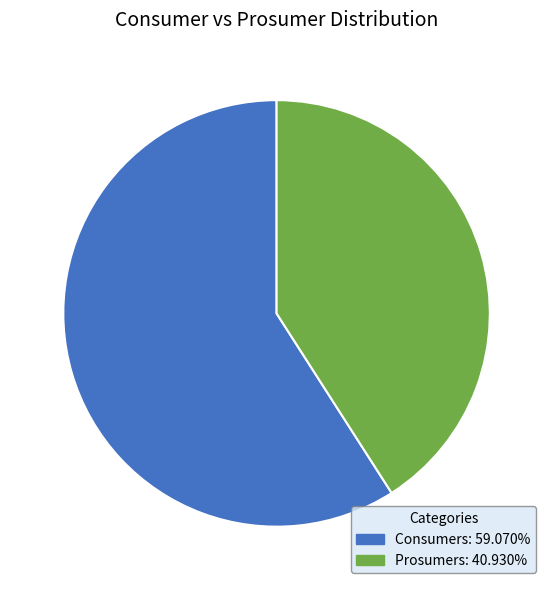

Is Prosumers: 40.930% the majority of the pie?

No